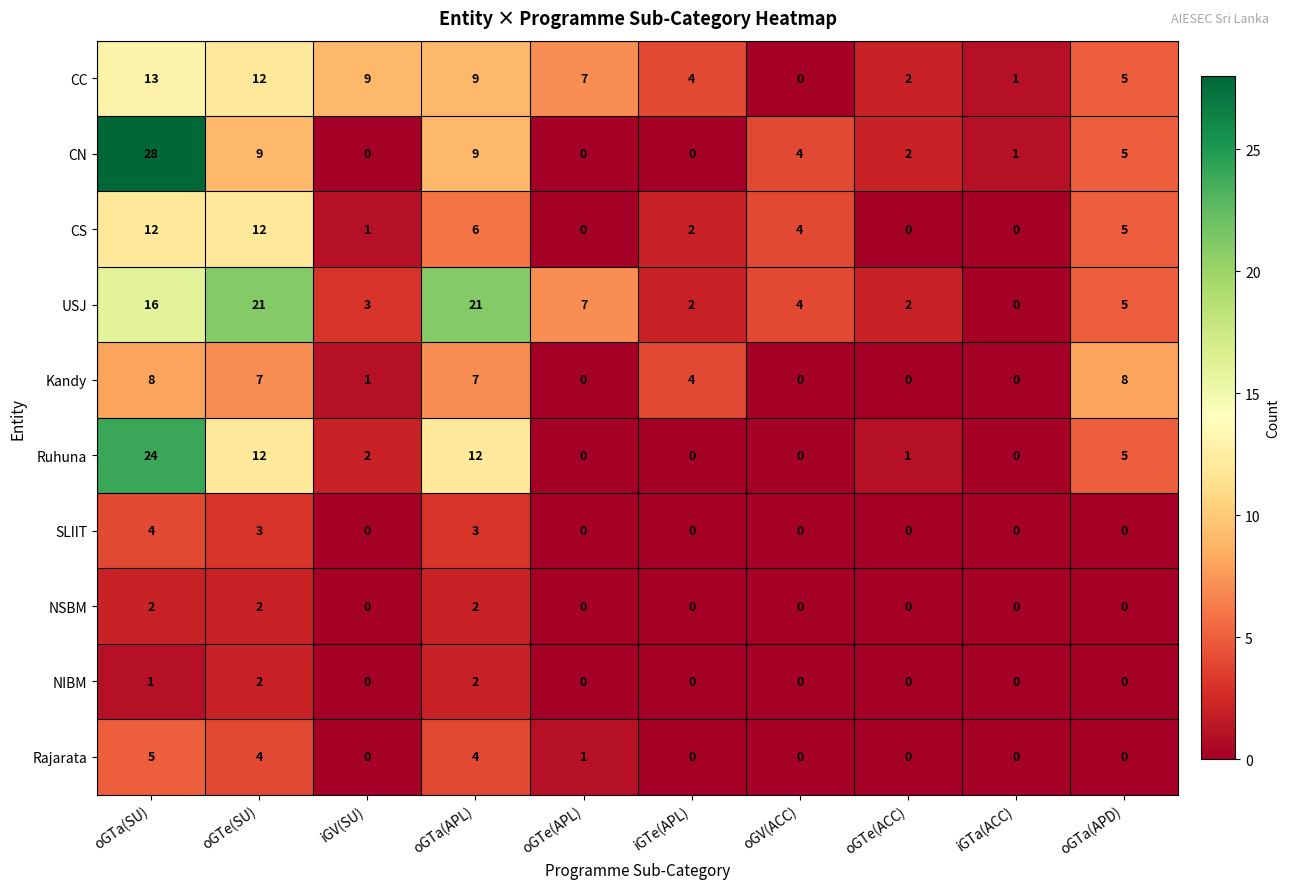

Is it true that Rajarata equals 3 at oGTe(ACC)?

False